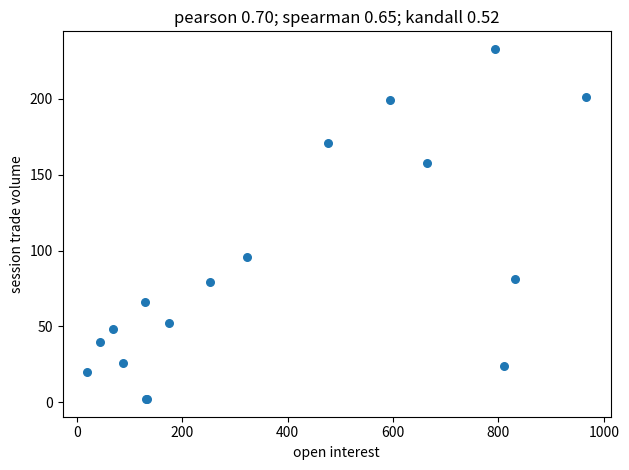

What Y value in the scatter plot is closest to 117?

96